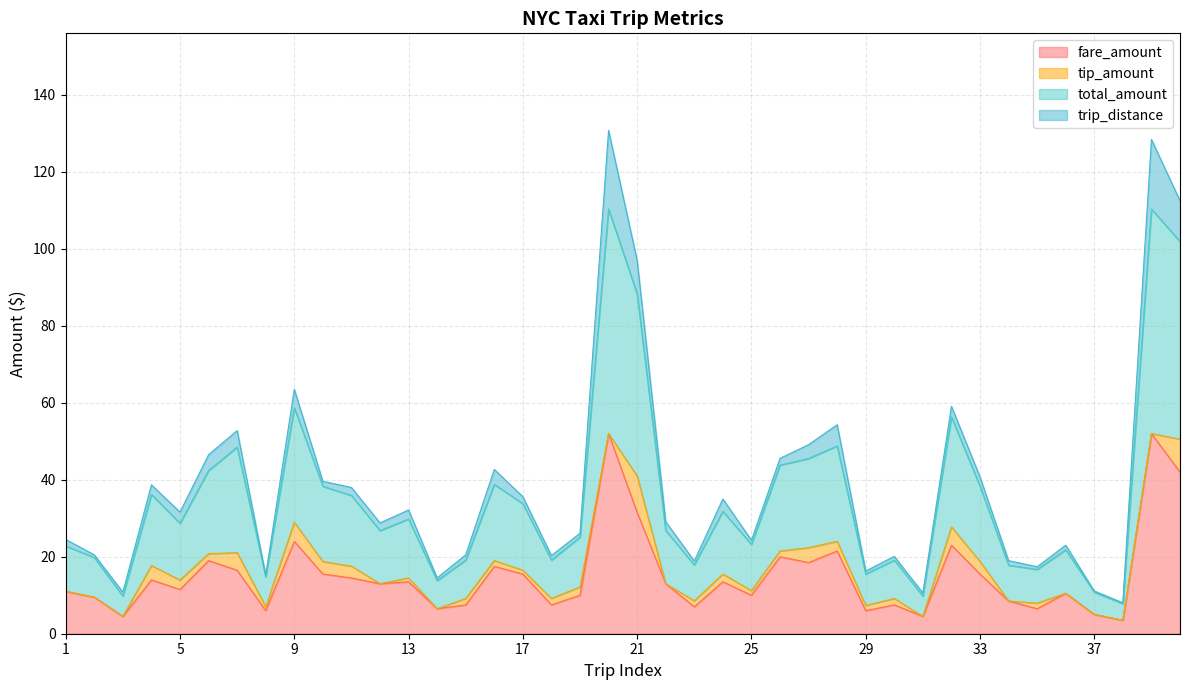

What is the spread (max minus min) of values at 18?

11.6